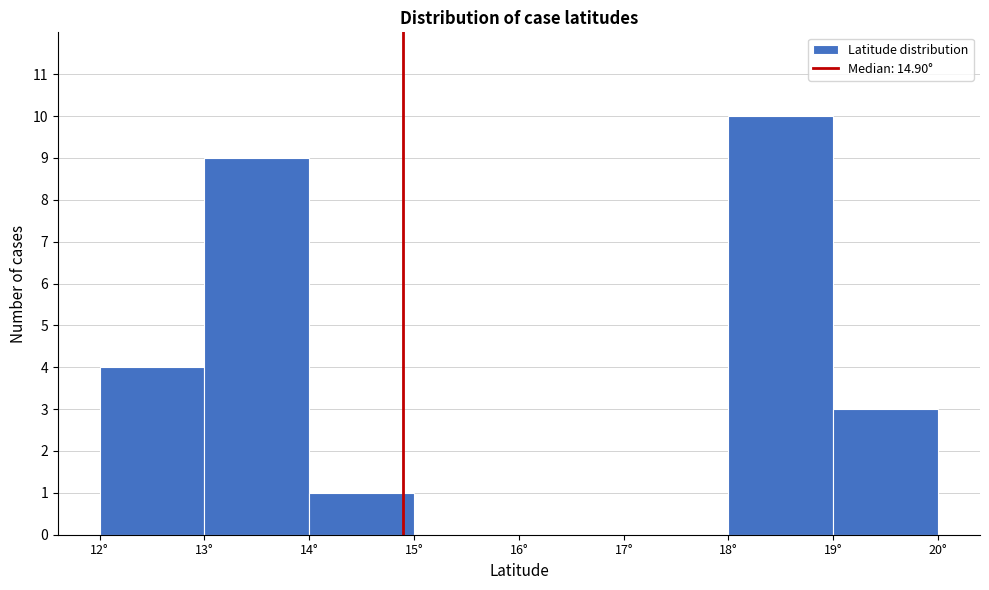

Reading left to right, list every bar in this chart as the range it spans on the x-axis followed by its height. The values are not printed on the chart, so give them approximately, as read against the axis.

12 to 13: 4
13 to 14: 9
14 to 15: 1
15 to 16: 0
16 to 17: 0
17 to 18: 0
18 to 19: 10
19 to 20: 3